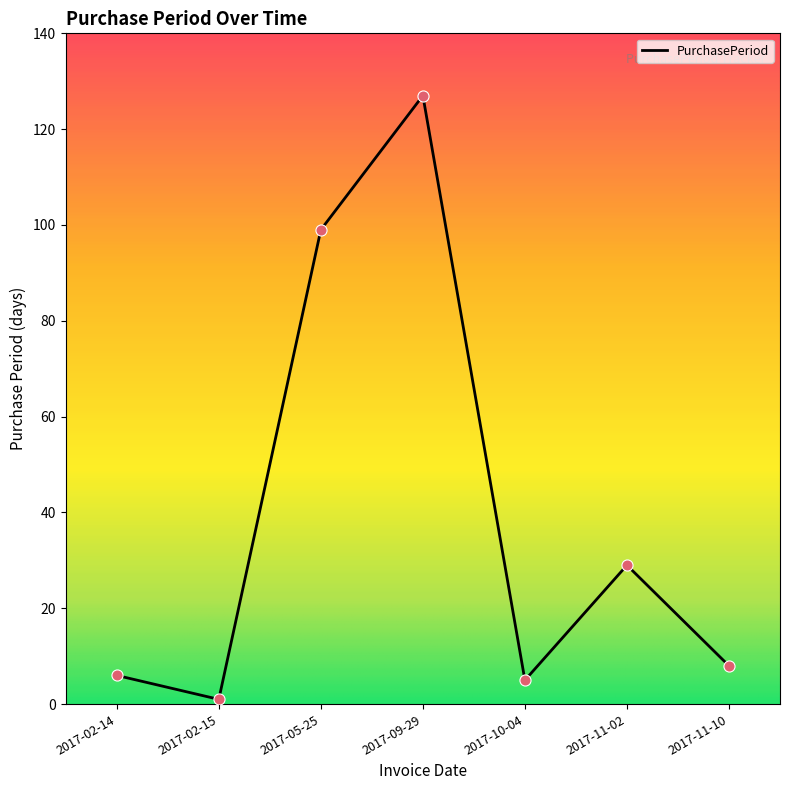

What is the change in value from 2017-02-14 to 2017-11-10?

+2